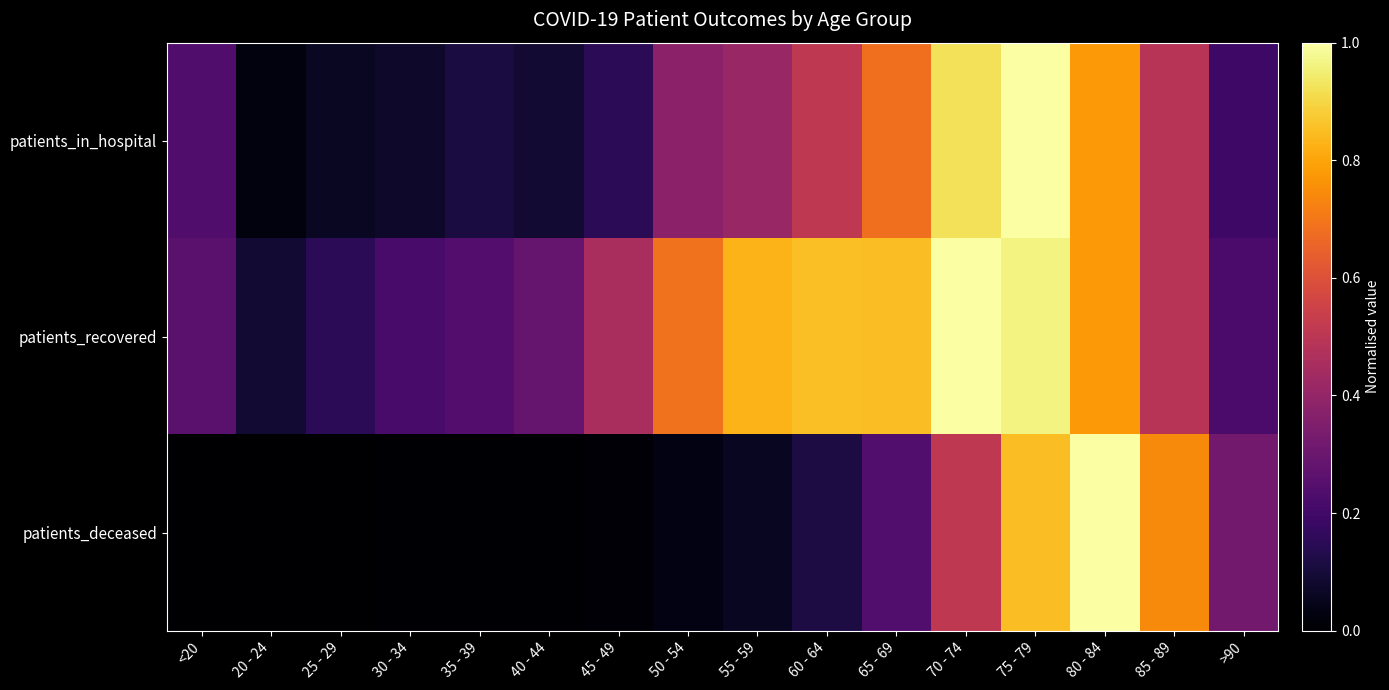

Which series has the largest range (max minus min)?

patients_deceased